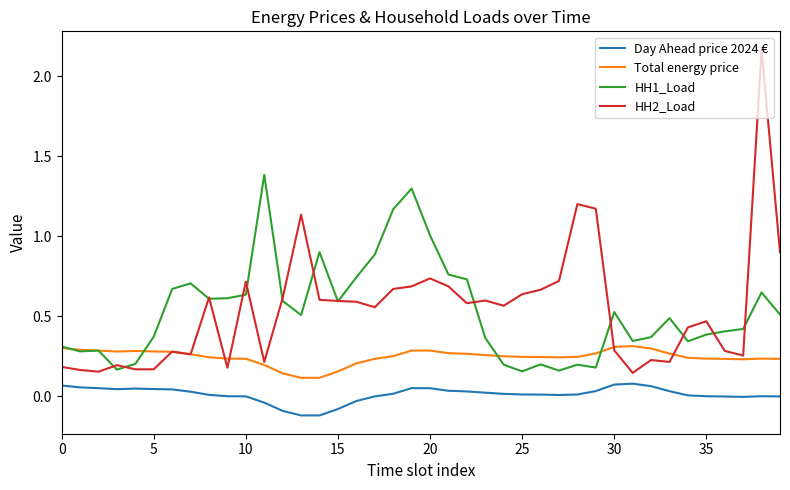

In HH2_Load, how many points are higher than both neighbors (excluding endpoints)?

11